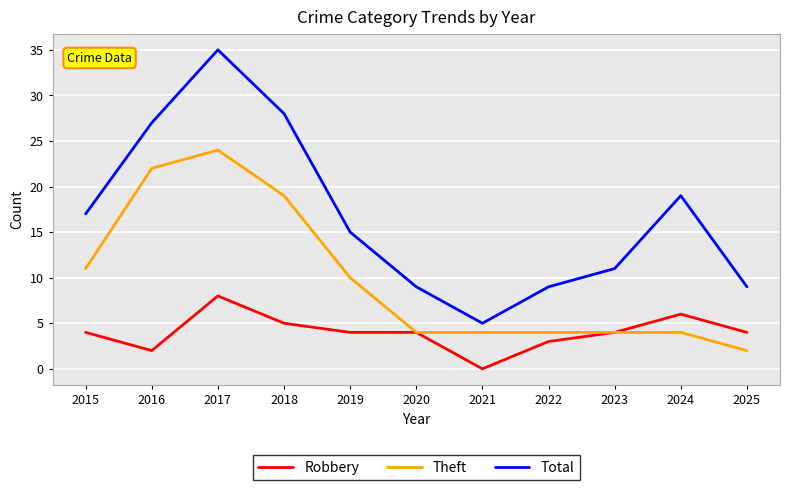

Reading left to right, transcribe all the data shown in this chart.

Robbery: 2015=4	2016=2	2017=8	2018=5	2019=4	2020=4	2021=0	2022=3	2023=4	2024=6	2025=4
Theft: 2015=11	2016=22	2017=24	2018=19	2019=10	2020=4	2021=4	2022=4	2023=4	2024=4	2025=2
Total: 2015=17	2016=27	2017=35	2018=28	2019=15	2020=9	2021=5	2022=9	2023=11	2024=19	2025=9